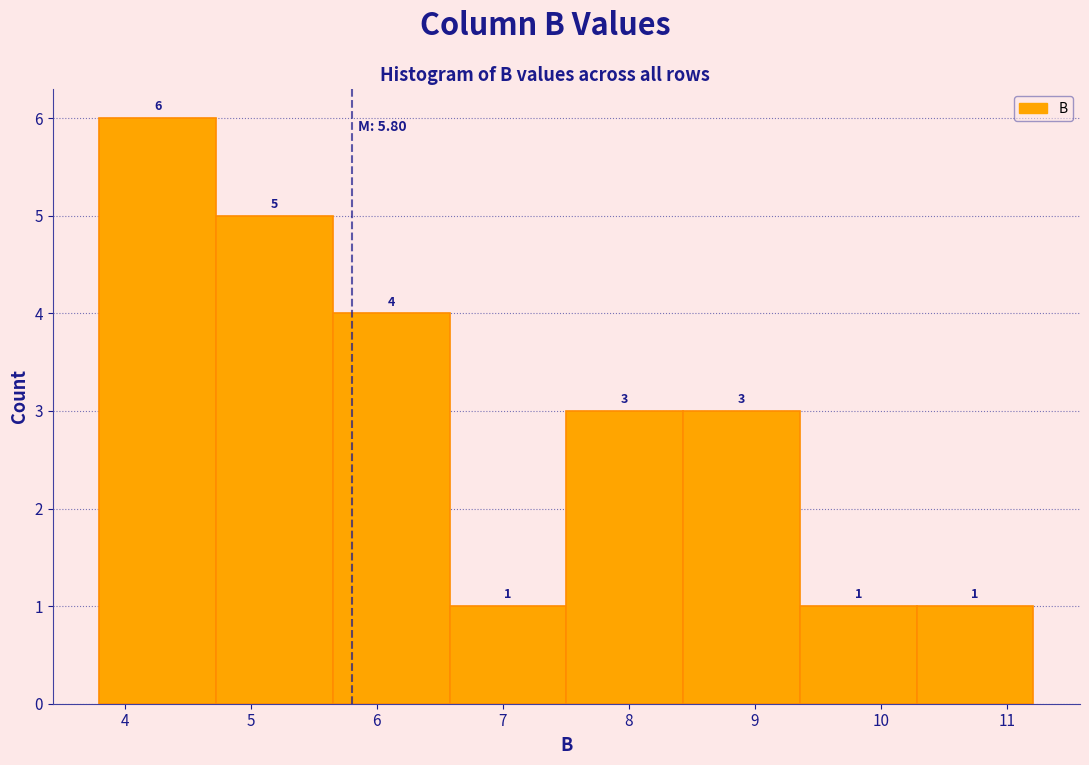

Reading left to right, transcribe this chart: for each bar, give the range it covers on the x-axis and its height. The bar edges are not printed on the chart, so give them approximately, as read against the axis.

3.8 to 4.7: 6
4.7 to 5.7: 5
5.7 to 6.6: 4
6.6 to 7.5: 1
7.5 to 8.4: 3
8.4 to 9.4: 3
9.4 to 10.3: 1
10.3 to 11.2: 1